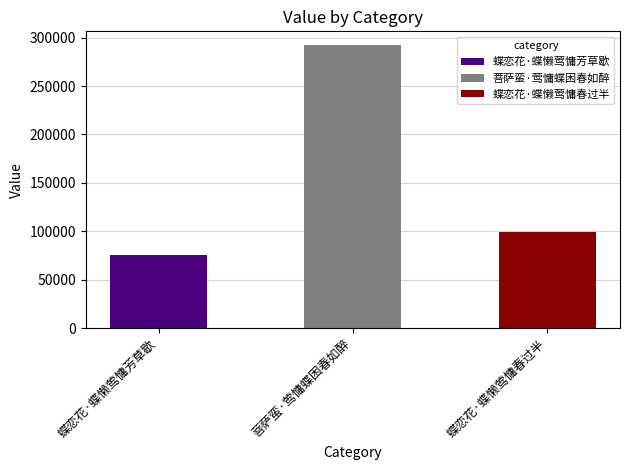

Where does the data first go above 98956?

菩萨蛮·莺慵蝶困春如醉